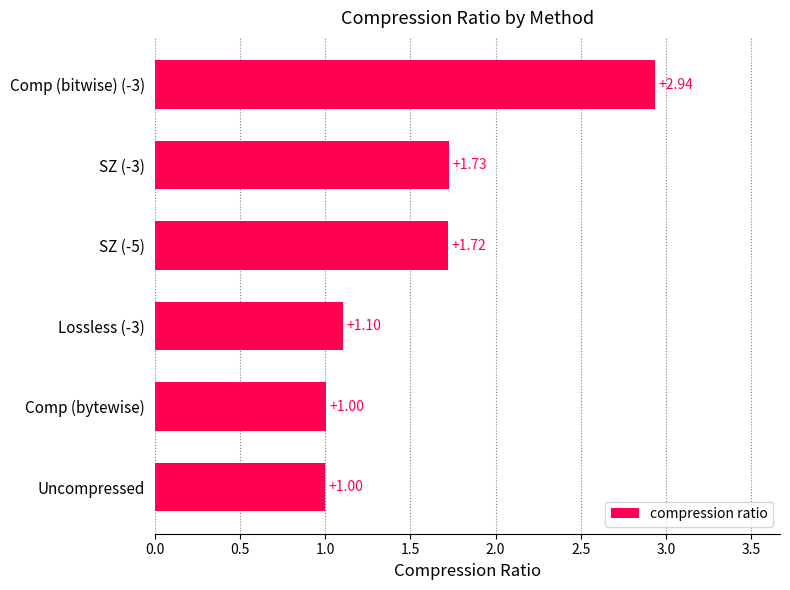

What is the average value?

1.6